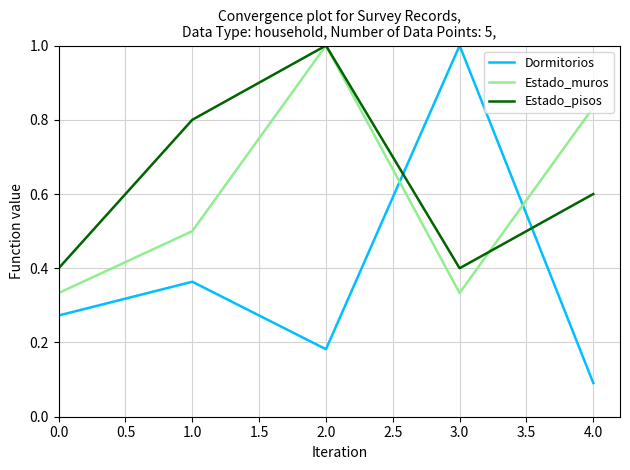

At which category is the sum across all series the highest?

2.0